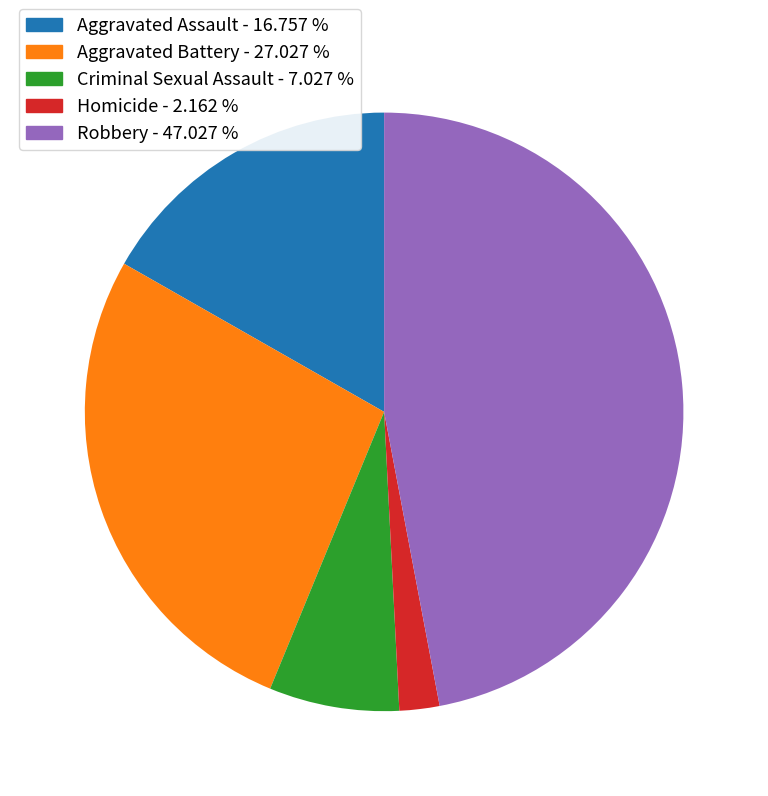

Rank the categories by value from highest to lowest.

Robbery, Aggravated Battery, Aggravated Assault, Criminal Sexual Assault, Homicide